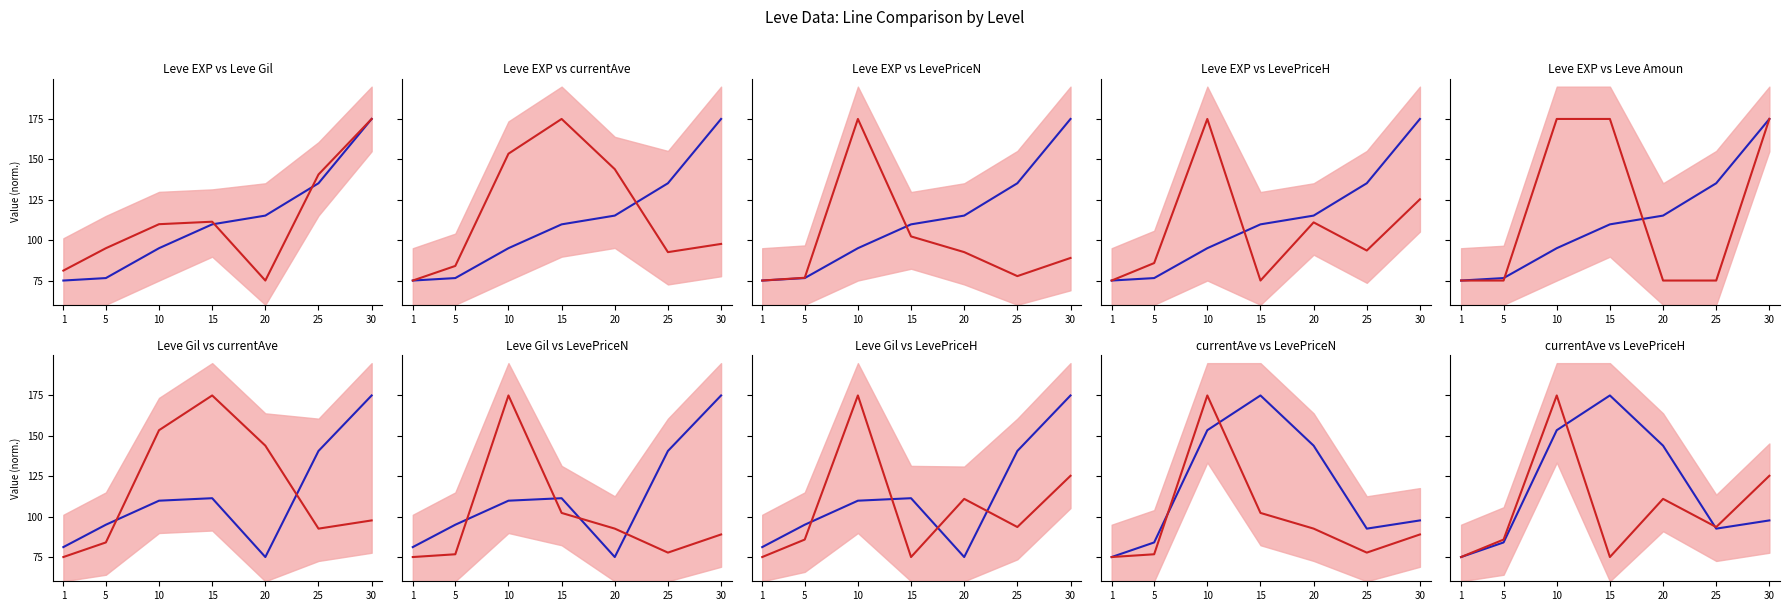

At how many categories does at least one series exceed 158?

3